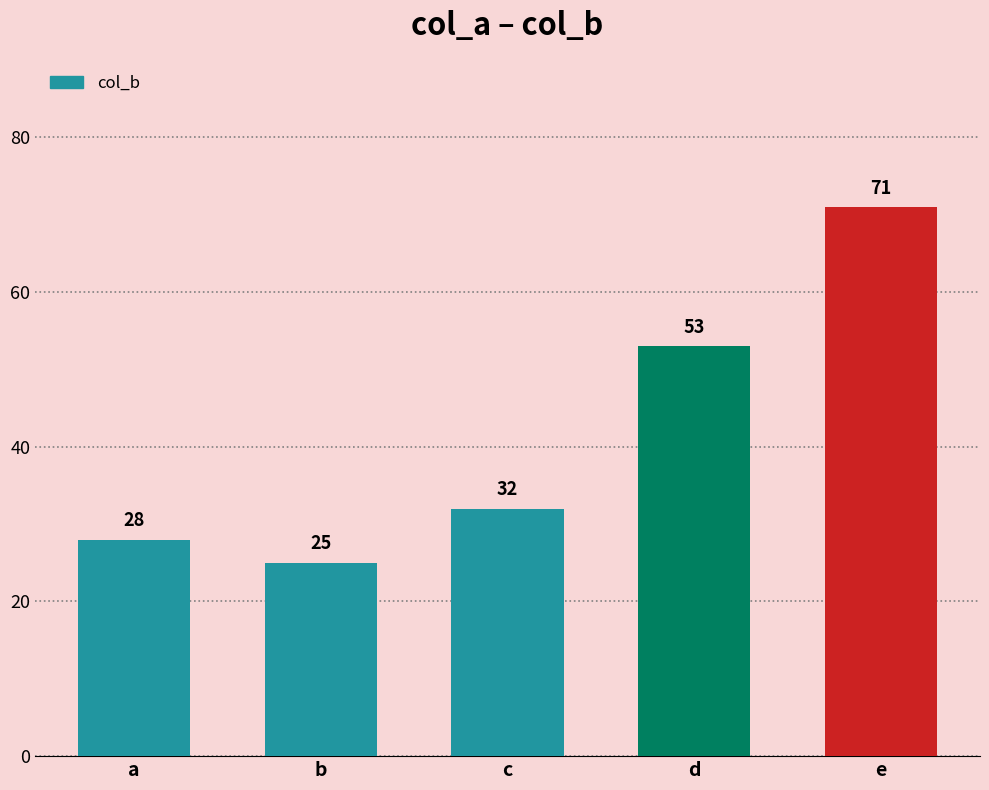

Reading left to right, list all the values displayed in this chart.

28	25	32	53	71